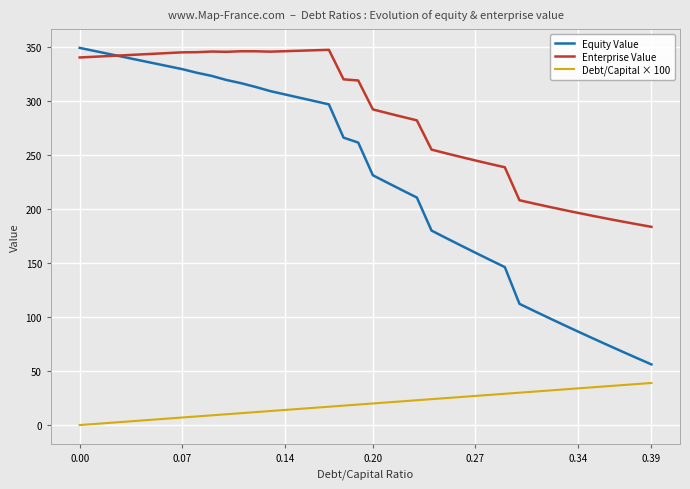

Which series has the largest total across all categories?

Enterprise Value